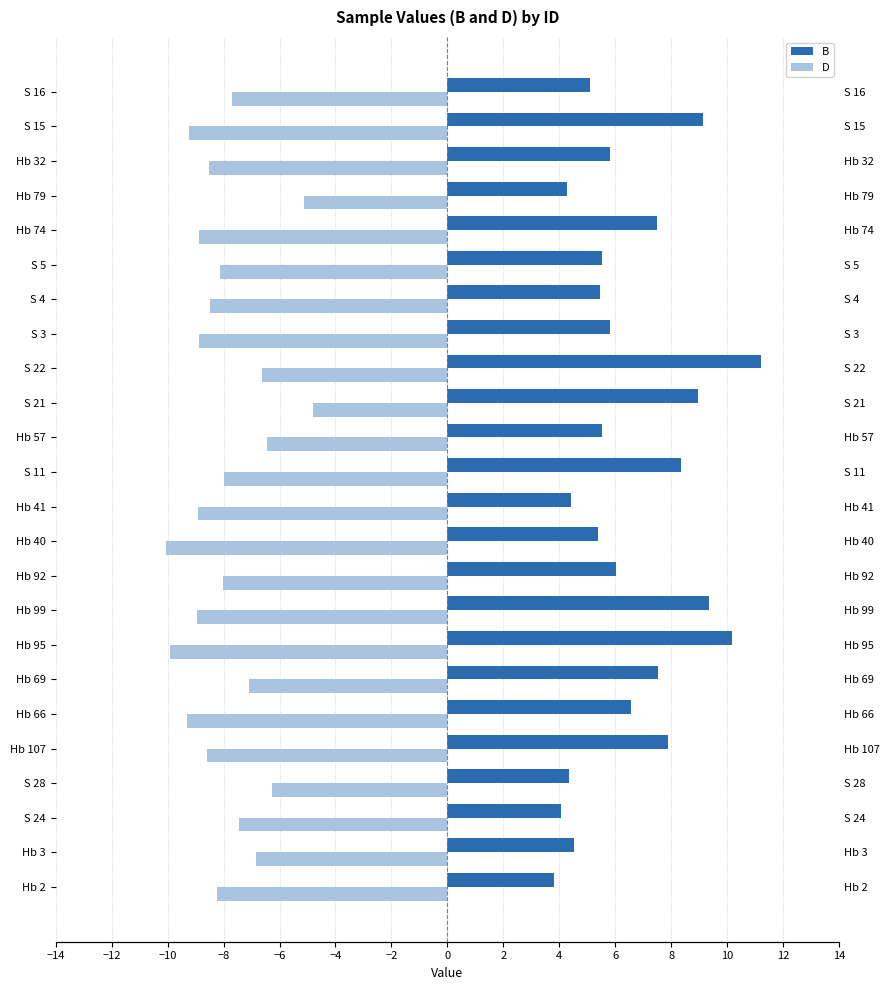

How many data points does each series have?

24